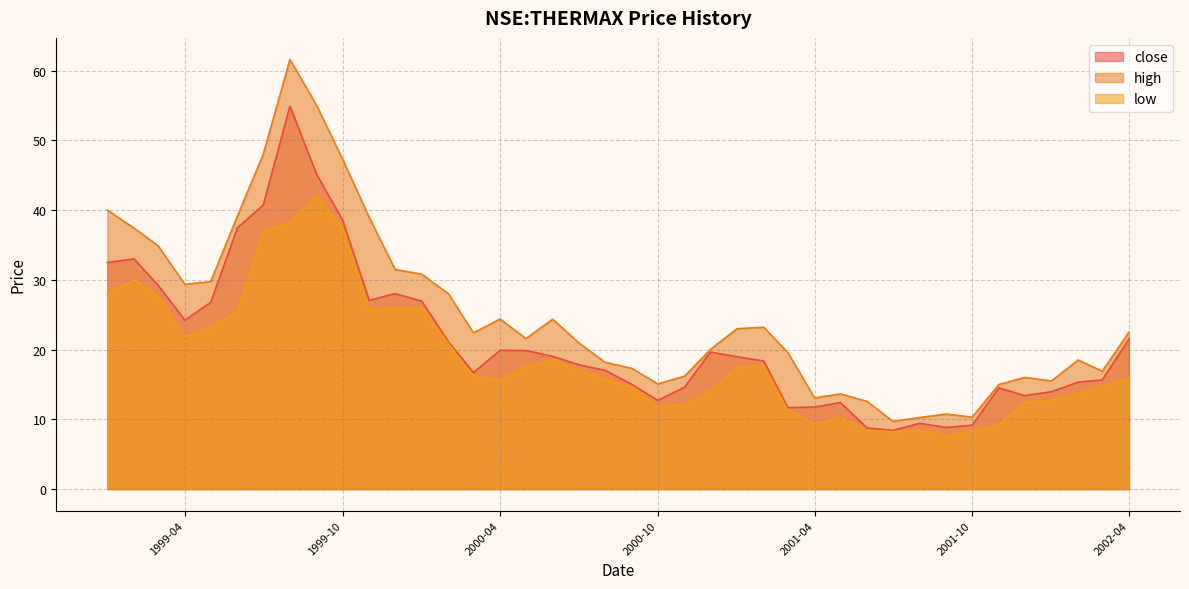

Between 1999-03 and 2000-05, which series saw the biggest shift?

high